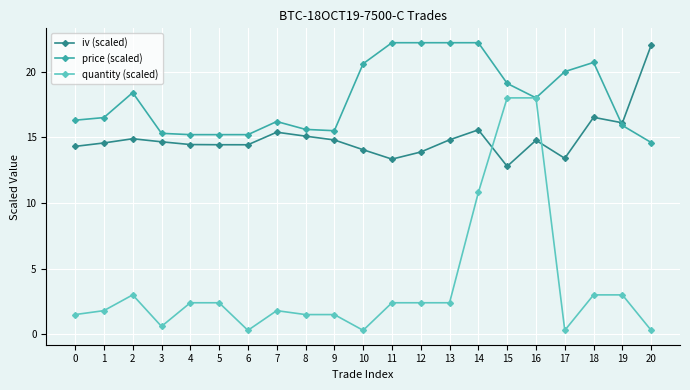

Between which two adjacent categories do quantity (scaled) and iv (scaled) first intersect?

14 and 15